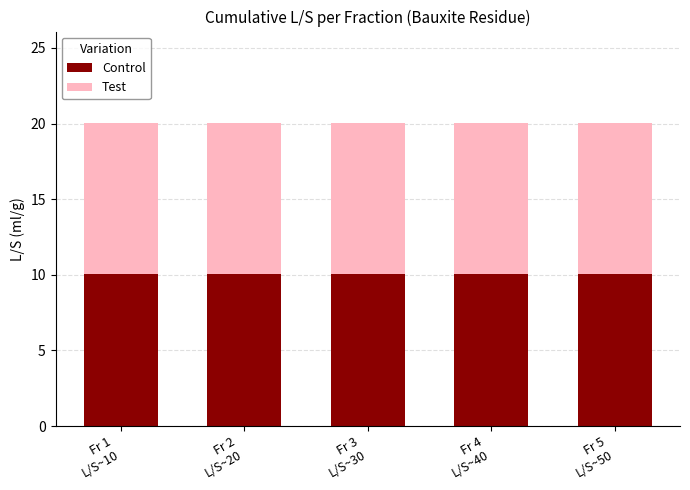

Does the chart contain any negative values?

No